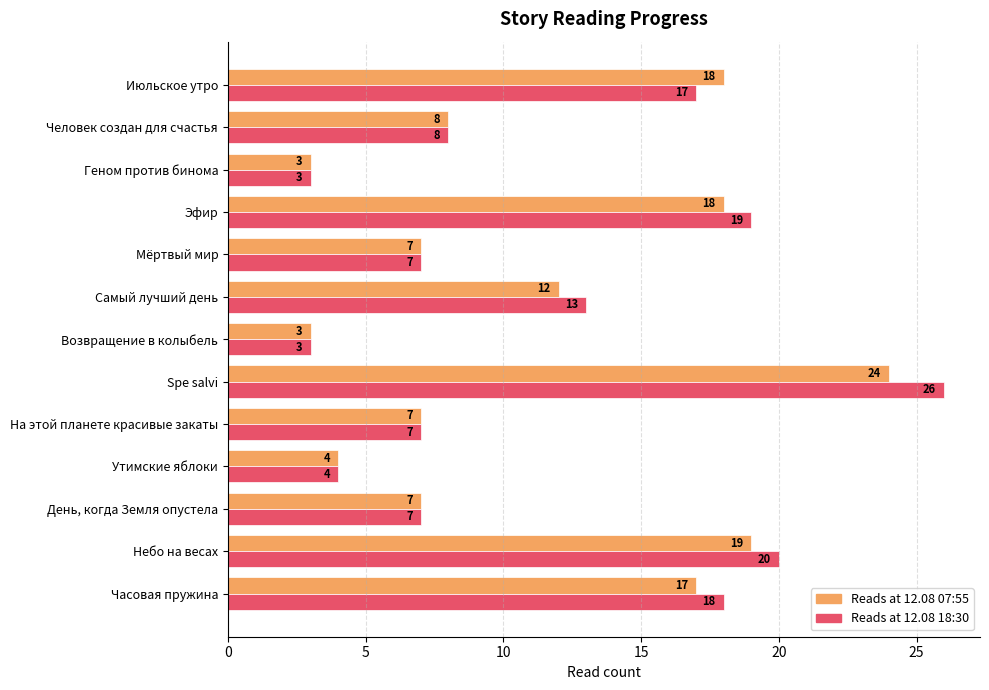

What is the smallest value displayed?

3